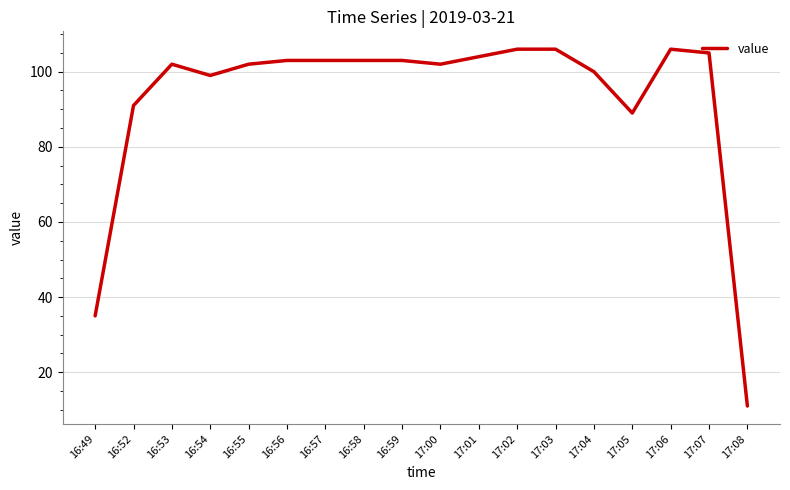

Is it true that the value at 17:05 is 89?

True